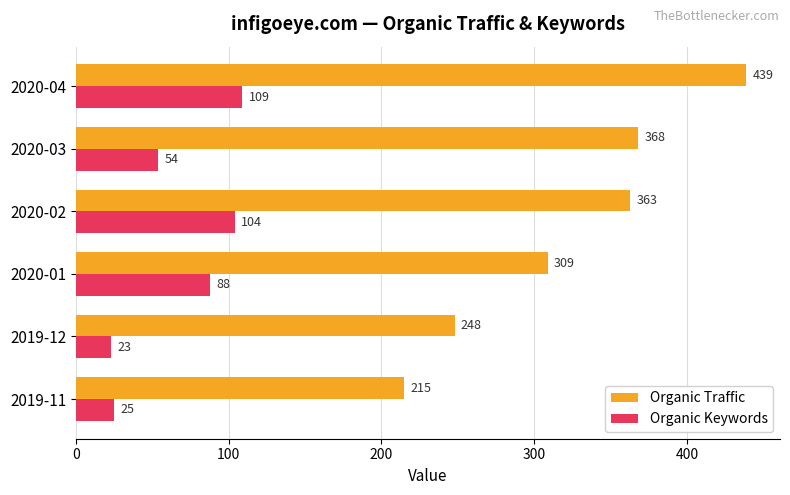

At how many categories does at least one series exceed 397?

1